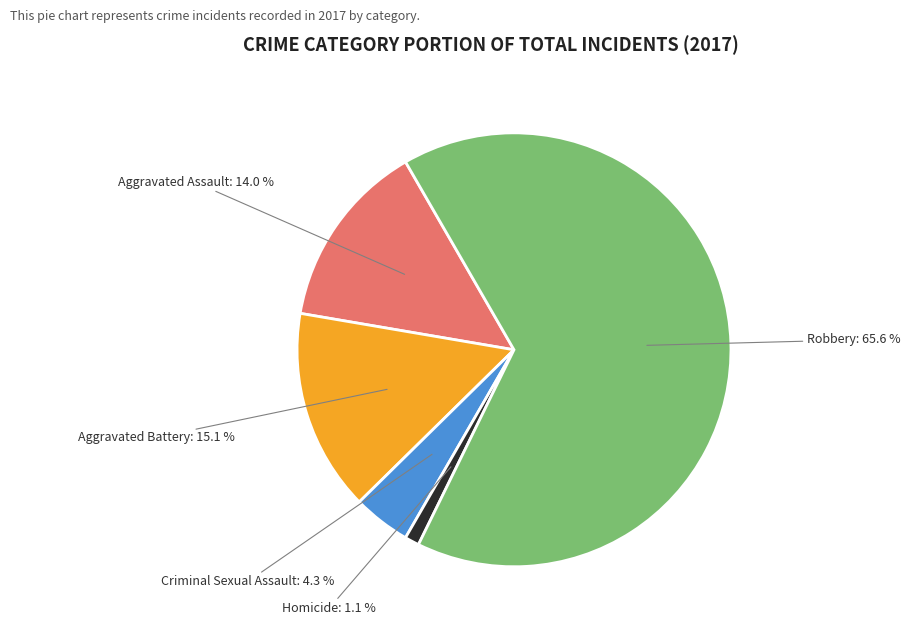

To the nearest percent, what is the average slice percentage?

20%